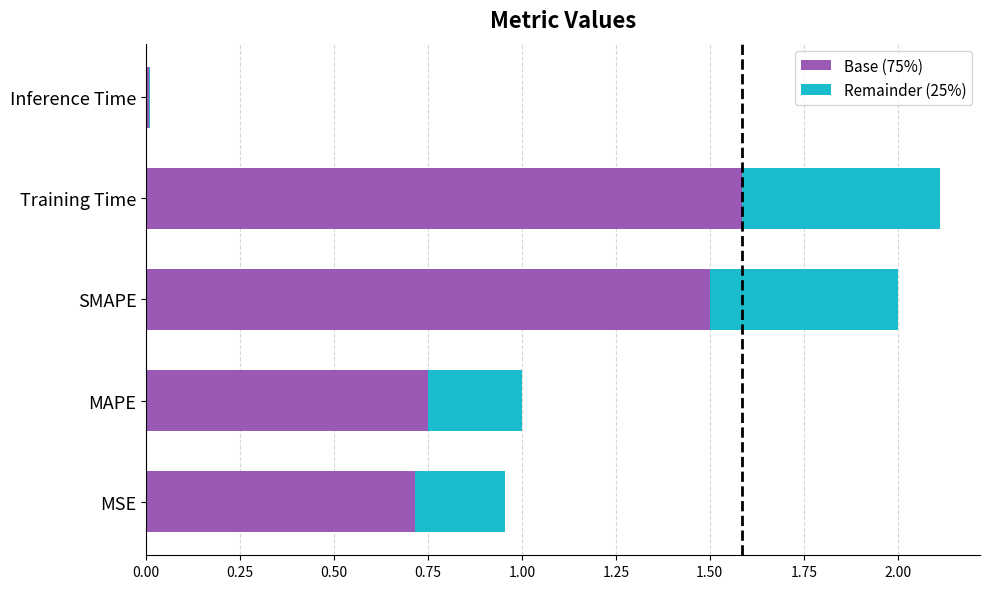

What is the sum of all Base (75%) values?

4.6